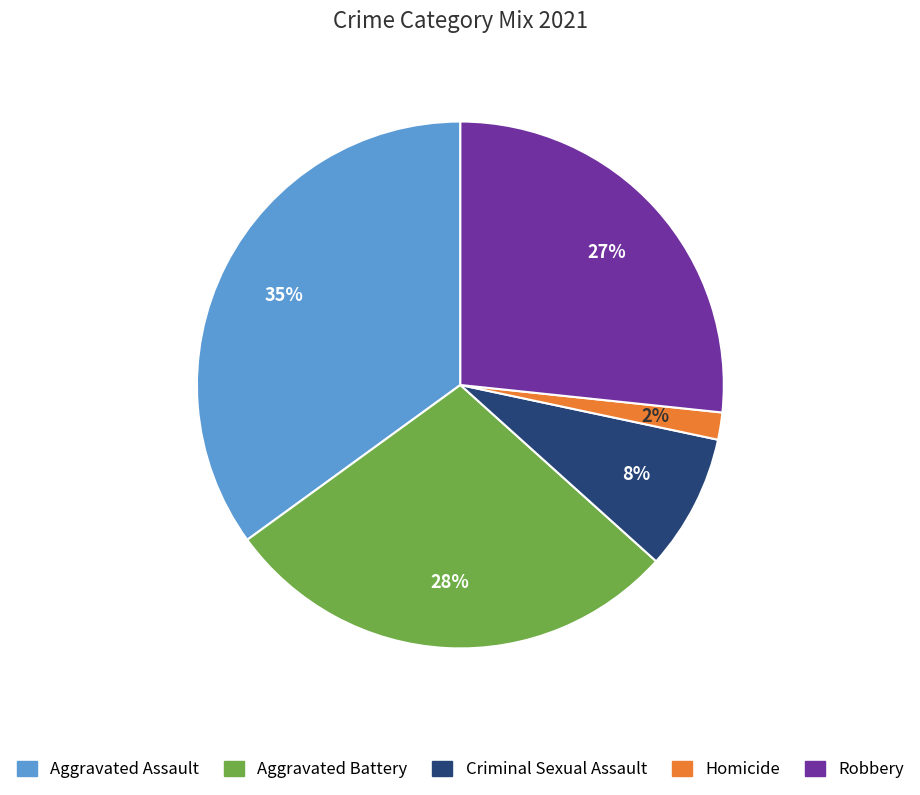

To the nearest percent, what is the difference between the largest and smallest slice percentages?

33%